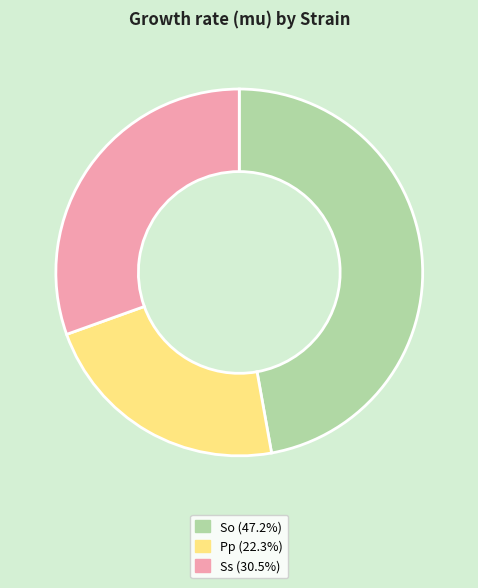

Is there a majority slice in this chart?

No